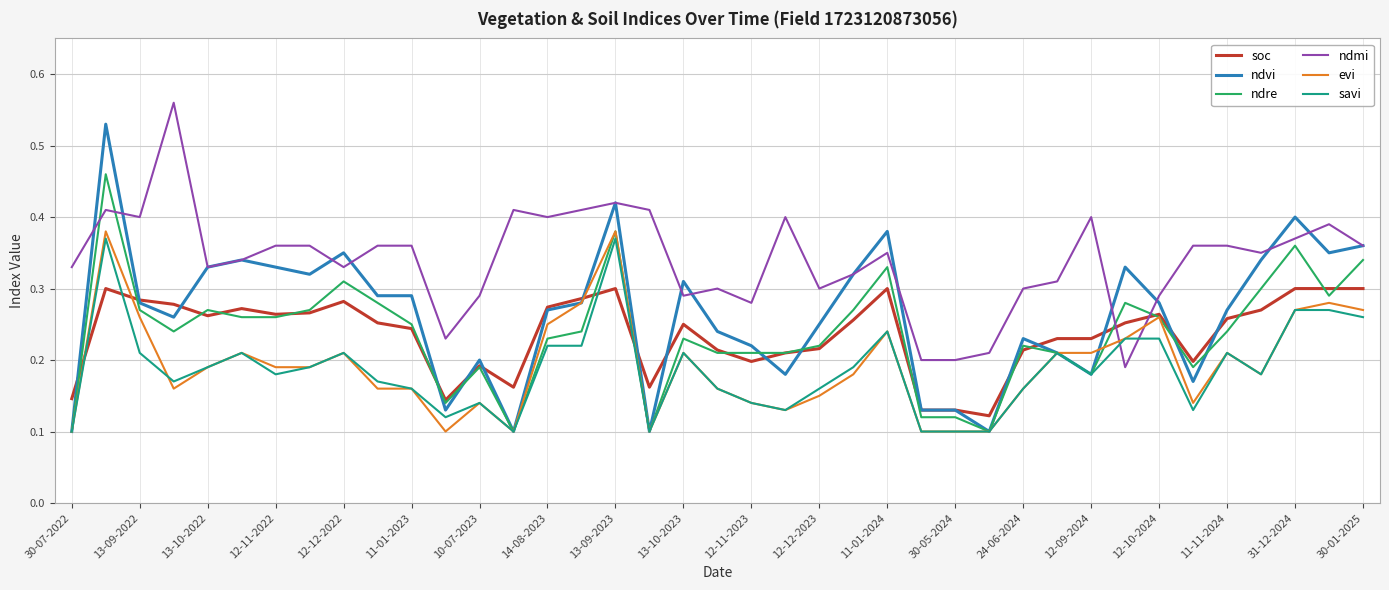

Which series has the largest total across all categories?

ndmi